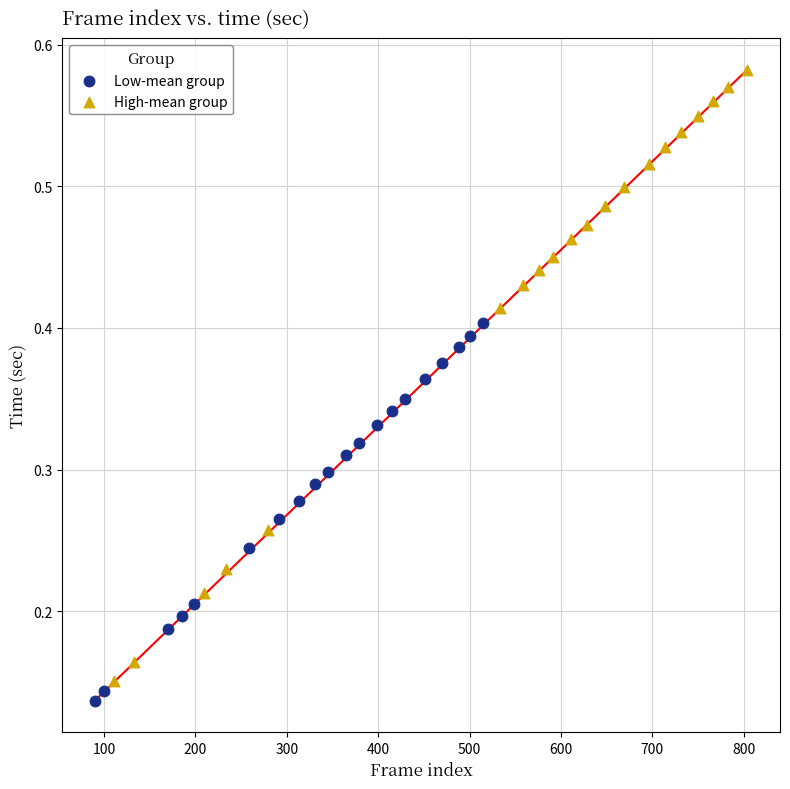

Which series contains the highest Y value?

High-mean group